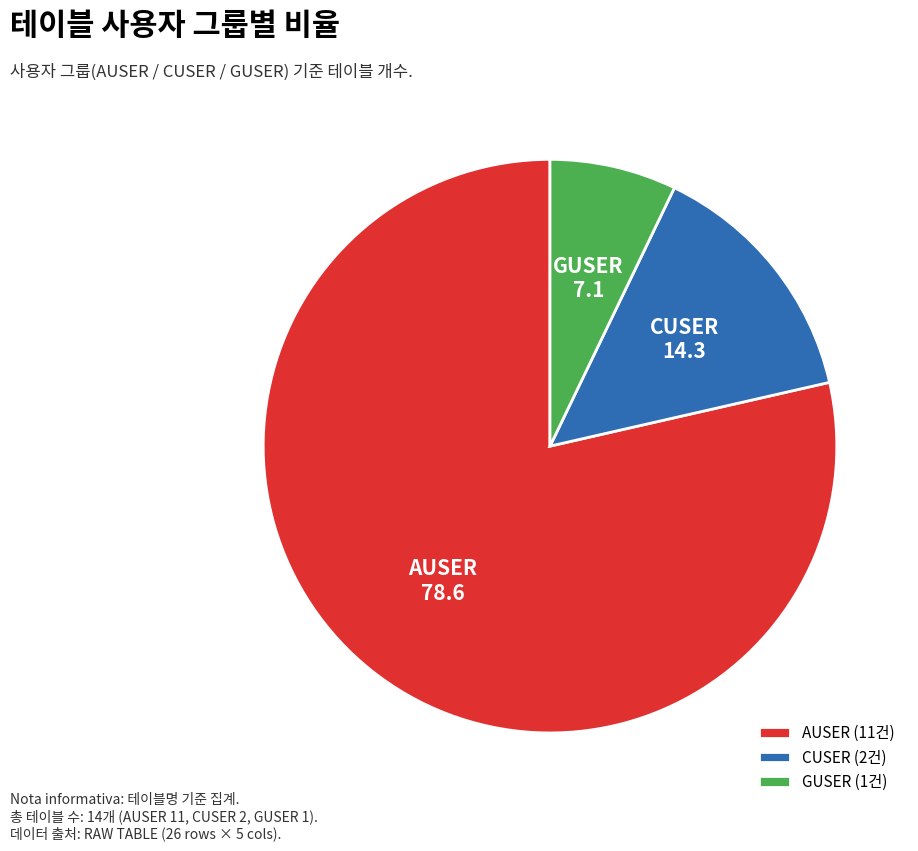

Combined, do AUSER and CUSER account for over 50%?

Yes